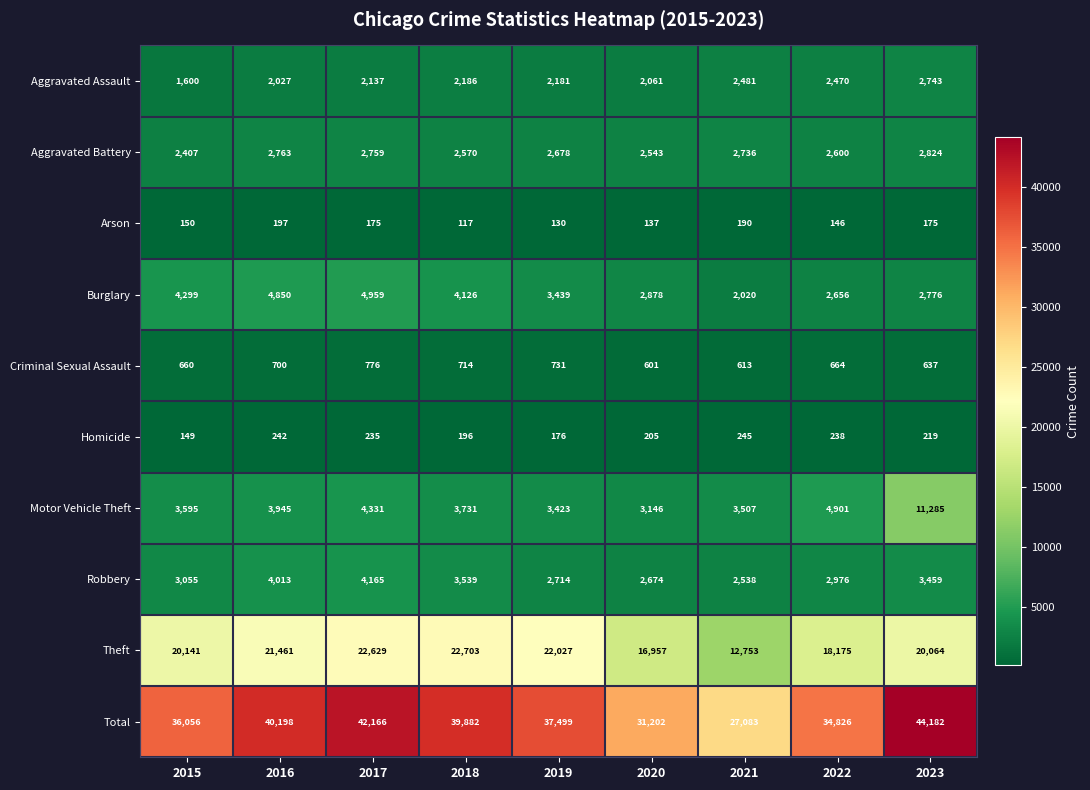

What is the smallest value displayed?

117